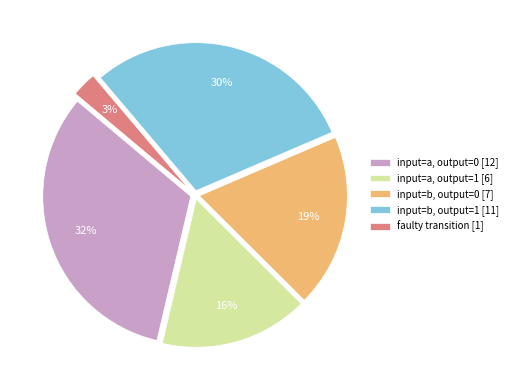

To the nearest percent, what is the average slice percentage?

20%